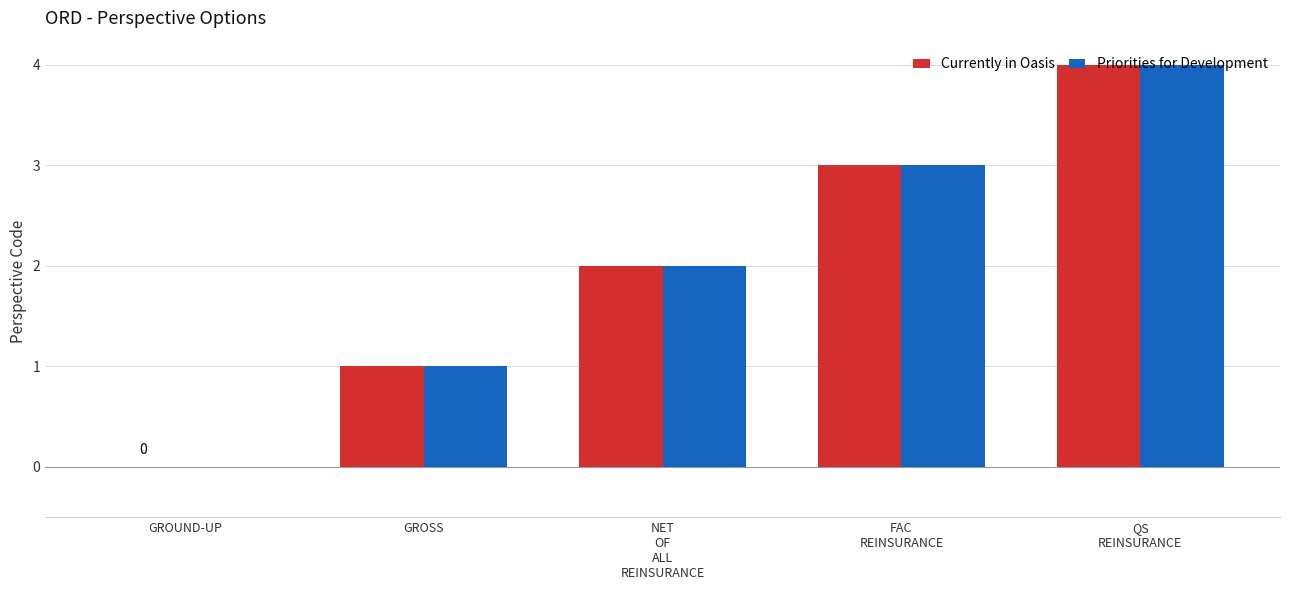

What value does the Currently in Oasis series have at GROSS?

1